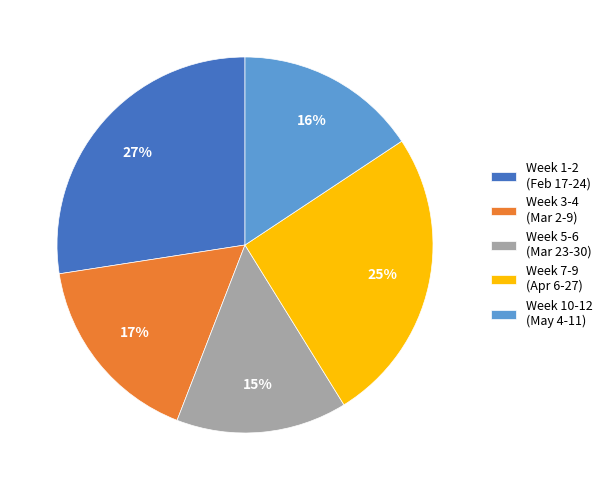

Rank the categories by value from lowest to highest.

Week 5-6 (Mar 23-30), Week 10-12 (May 4-11), Week 3-4 (Mar 2-9), Week 7-9 (Apr 6-27), Week 1-2 (Feb 17-24)